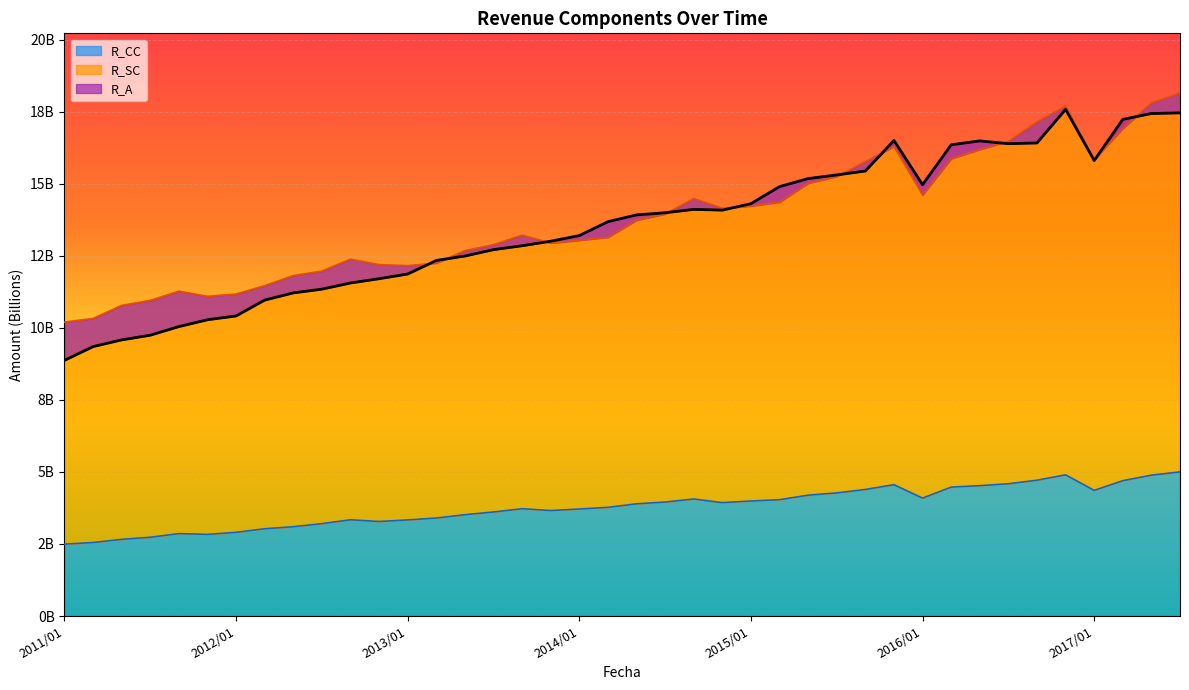

True or false: R_CC has a value of 4.7 at 2016/05.

True